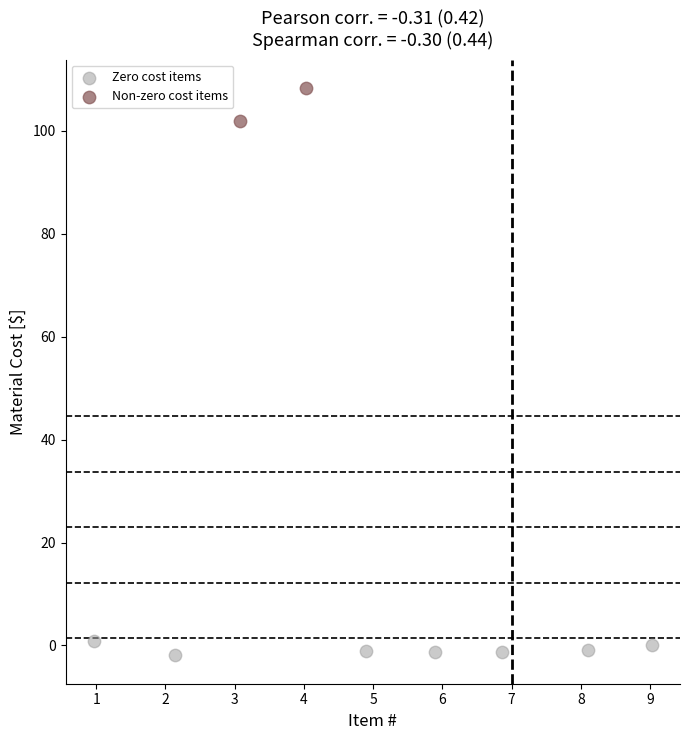

Which series has the largest Y range (max minus min)?

Non-zero cost items